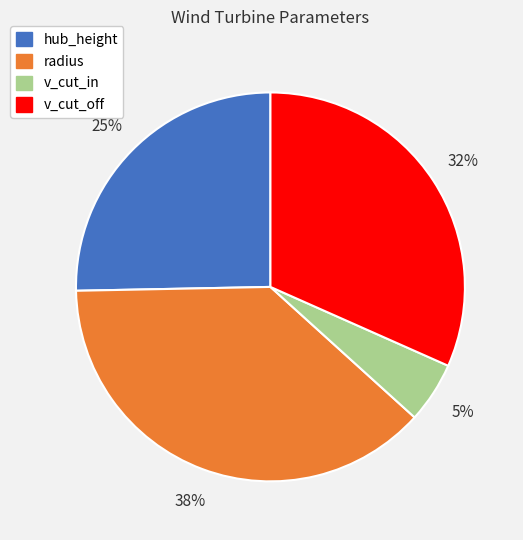

To the nearest percent, what is the difference between the largest and smallest slice percentages?

33%